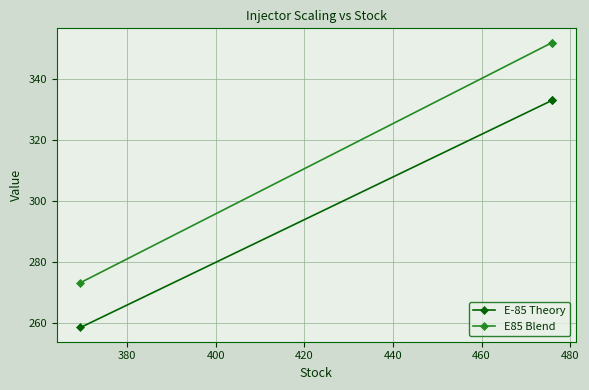

What are all the series names shown in the legend?

E-85 Theory, E85 Blend